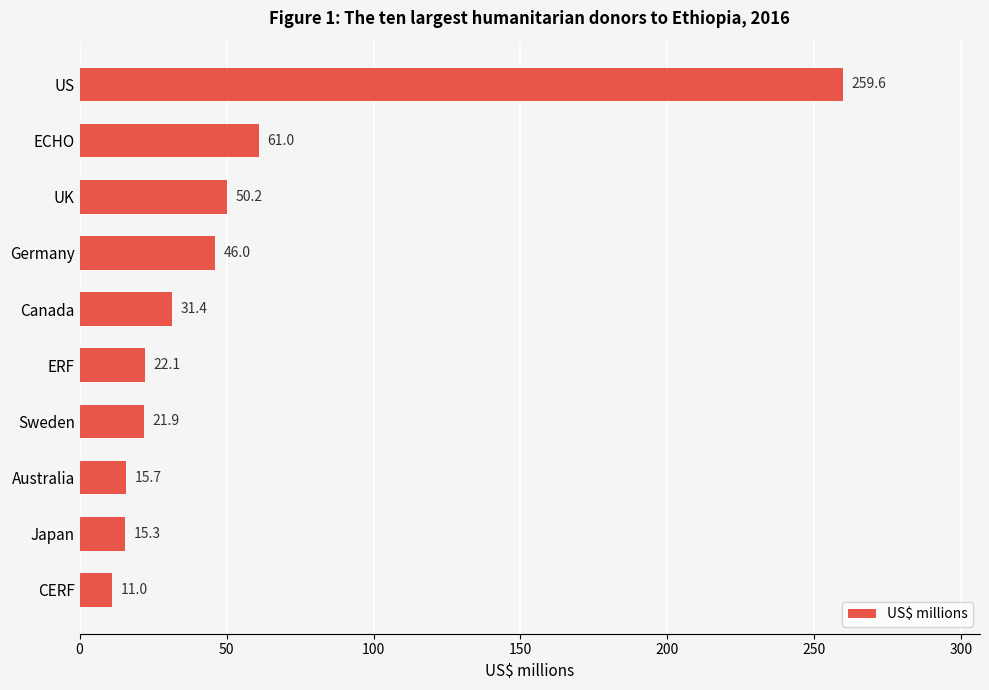

What is the difference between the maximum and minimum values?

248.6